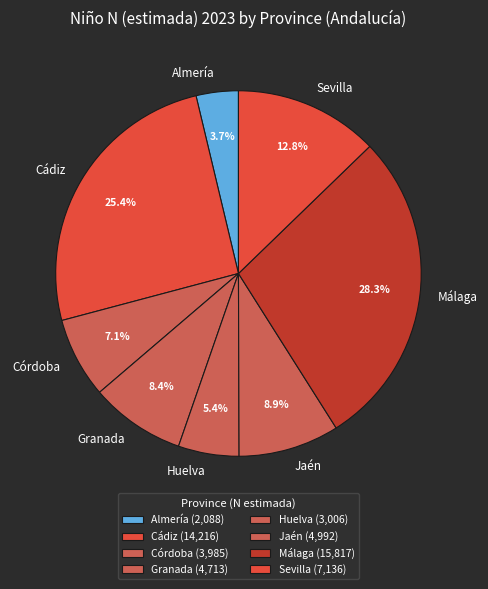

Approximately how many times larger is the value at Málaga compared to Sevilla?

2.2